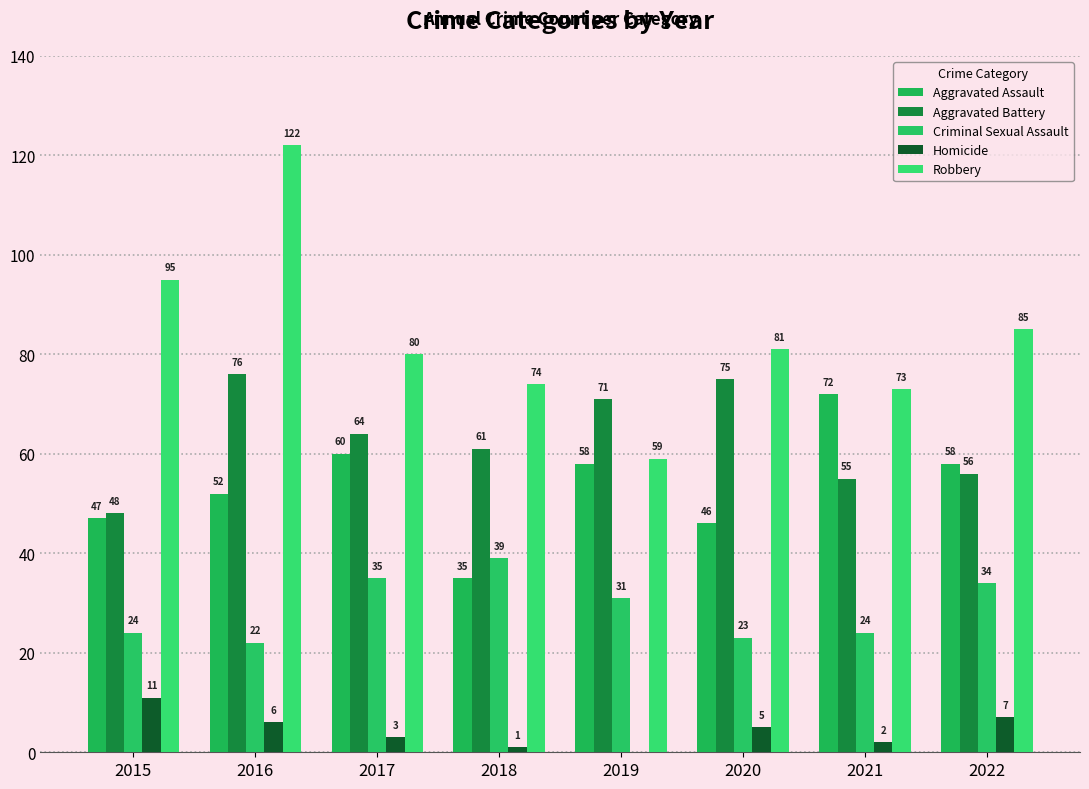

The value of Robbery at 2017 is 107. True or false?

False